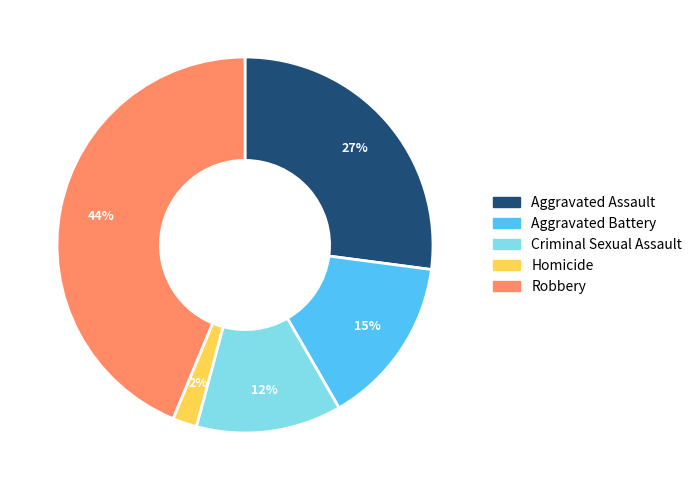

Is Robbery the majority of the pie?

No